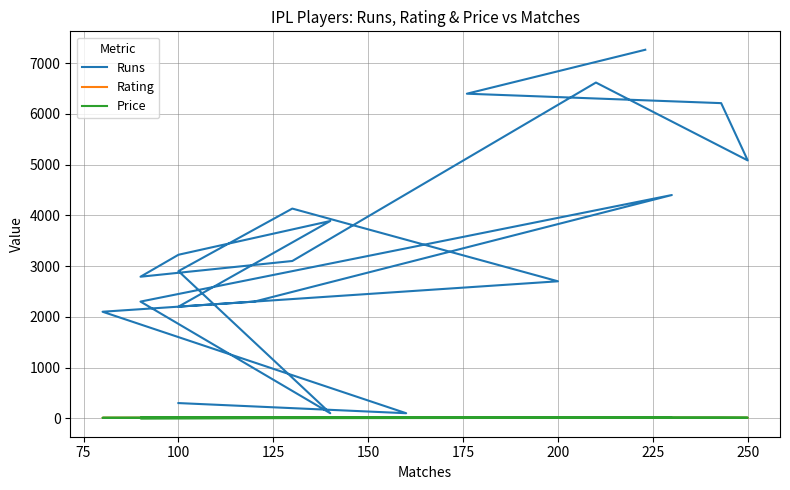

True or false: Rating and Price intersect in this chart.

True